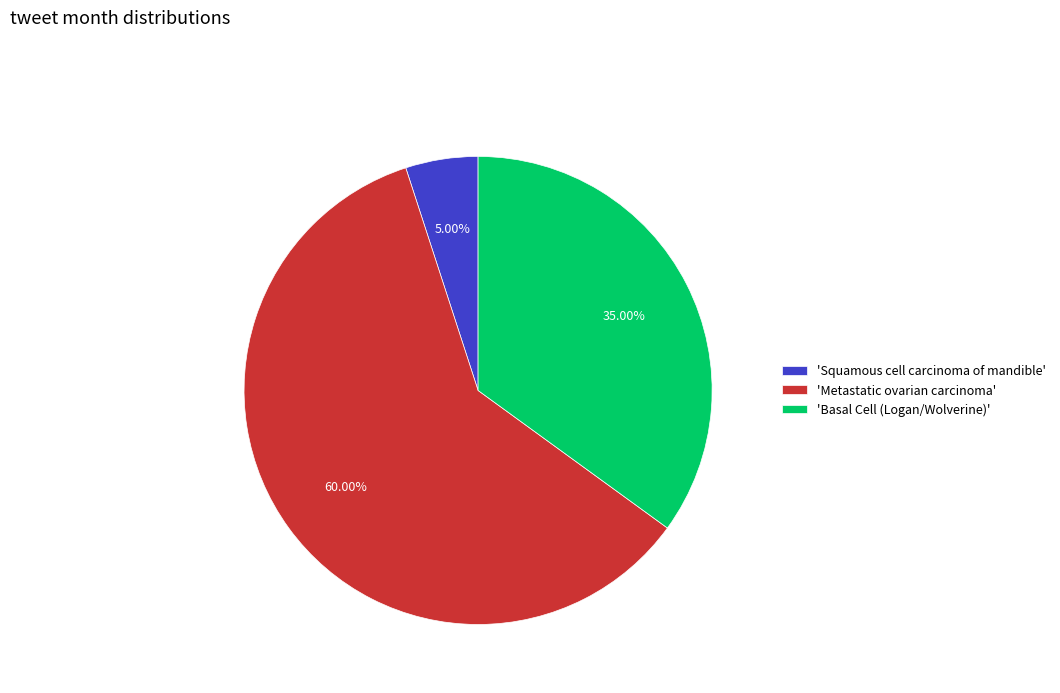

Which has a higher value, 'Squamous cell carcinoma of mandible' or 'Basal Cell (Logan/Wolverine)'?

'Basal Cell (Logan/Wolverine)'